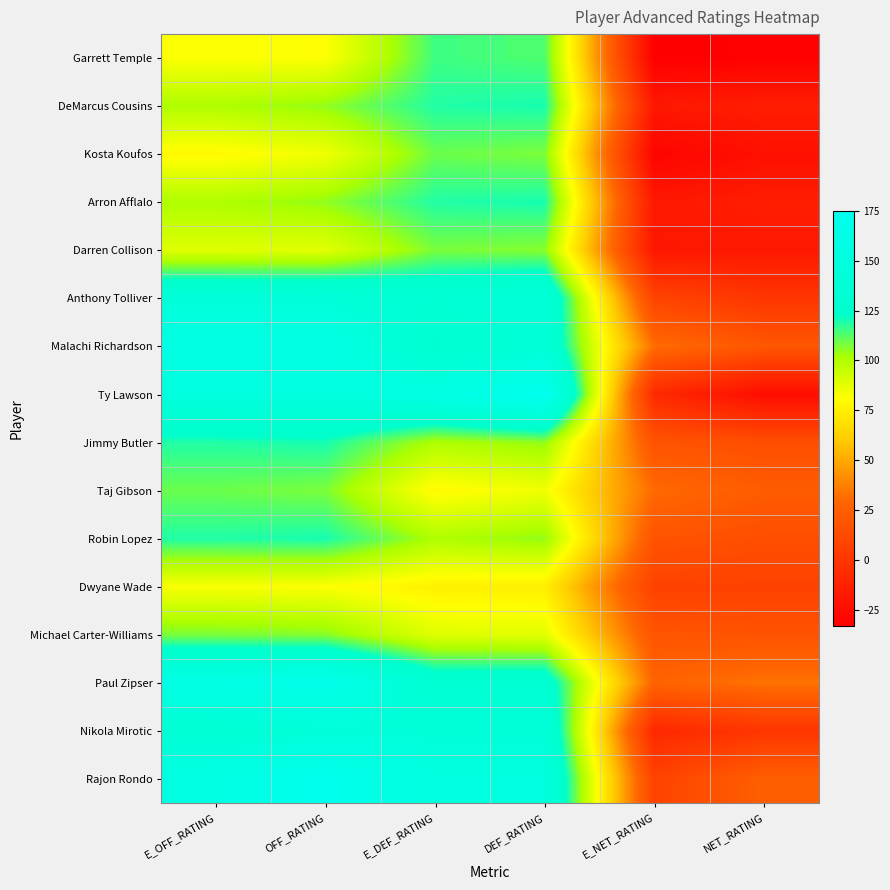

Reading left to right, transcribe all the data shown in this chart.

Garrett Temple: E_OFF_RATING=81.9	OFF_RATING=81.3	E_DEF_RATING=115.2	DEF_RATING=113.3	E_NET_RATING=-33.3	NET_RATING=-32.1
DeMarcus Cousins: E_OFF_RATING=100.6	OFF_RATING=105.0	E_DEF_RATING=118.8	DEF_RATING=120.0	E_NET_RATING=-18.2	NET_RATING=-15.0
Kosta Koufos: E_OFF_RATING=79.3	OFF_RATING=84.6	E_DEF_RATING=109.7	DEF_RATING=107.7	E_NET_RATING=-30.5	NET_RATING=-23.1
Arron Afflalo: E_OFF_RATING=100.6	OFF_RATING=105.0	E_DEF_RATING=118.8	DEF_RATING=120.0	E_NET_RATING=-18.2	NET_RATING=-15.0
Darren Collison: E_OFF_RATING=88.9	OFF_RATING=88.2	E_DEF_RATING=107.9	DEF_RATING=106.3	E_NET_RATING=-19.0	NET_RATING=-18.0
Anthony Tolliver: E_OFF_RATING=142.9	OFF_RATING=142.9	E_DEF_RATING=134.4	DEF_RATING=142.9	E_NET_RATING=8.4	NET_RATING=0.0
Malachi Richardson: E_OFF_RATING=160.0	OFF_RATING=160.0	E_DEF_RATING=128.7	DEF_RATING=140.0	E_NET_RATING=31.3	NET_RATING=20.0
Ty Lawson: E_OFF_RATING=150.0	OFF_RATING=150.0	E_DEF_RATING=157.7	DEF_RATING=175.0	E_NET_RATING=-7.7	NET_RATING=-25.0
Jimmy Butler: E_OFF_RATING=118.8	OFF_RATING=120.0	E_DEF_RATING=100.6	DEF_RATING=105.0	E_NET_RATING=18.2	NET_RATING=15.0
Taj Gibson: E_OFF_RATING=109.7	OFF_RATING=107.7	E_DEF_RATING=79.3	DEF_RATING=84.6	E_NET_RATING=30.5	NET_RATING=23.1
Robin Lopez: E_OFF_RATING=118.8	OFF_RATING=120.0	E_DEF_RATING=100.6	DEF_RATING=105.0	E_NET_RATING=18.2	NET_RATING=15.0
Dwyane Wade: E_OFF_RATING=82.7	OFF_RATING=81.8	E_DEF_RATING=75.8	DEF_RATING=75.0	E_NET_RATING=7.0	NET_RATING=6.8
Michael Carter-Williams: E_OFF_RATING=107.9	OFF_RATING=106.3	E_DEF_RATING=88.9	DEF_RATING=88.2	E_NET_RATING=19.0	NET_RATING=18.0
Paul Zipser: E_OFF_RATING=160.9	OFF_RATING=166.7	E_DEF_RATING=133.3	DEF_RATING=133.3	E_NET_RATING=27.6	NET_RATING=33.3
Nikola Mirotic: E_OFF_RATING=134.4	OFF_RATING=142.9	E_DEF_RATING=142.9	DEF_RATING=142.9	E_NET_RATING=-8.4	NET_RATING=0.0
Rajon Rondo: E_OFF_RATING=157.7	OFF_RATING=175.0	E_DEF_RATING=150.0	DEF_RATING=150.0	E_NET_RATING=7.7	NET_RATING=25.0